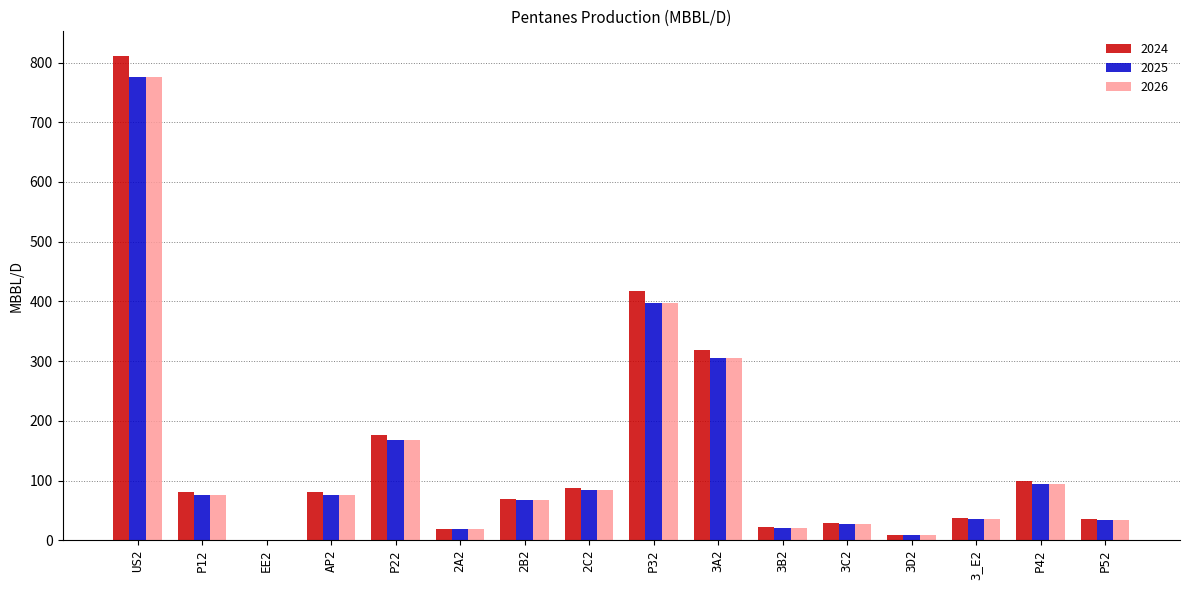

True or false: 2026 has a value of 249.1 at P22.

False